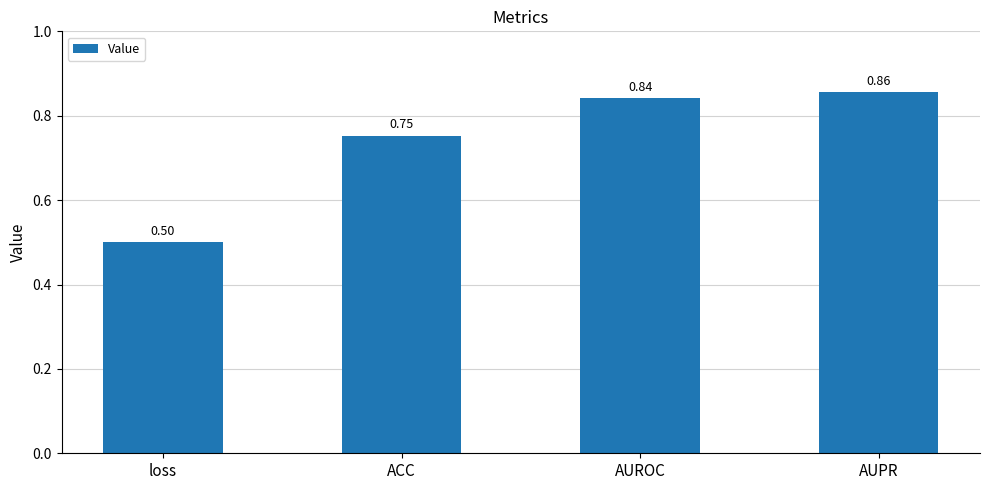

Count the number of categories in the chart.

4